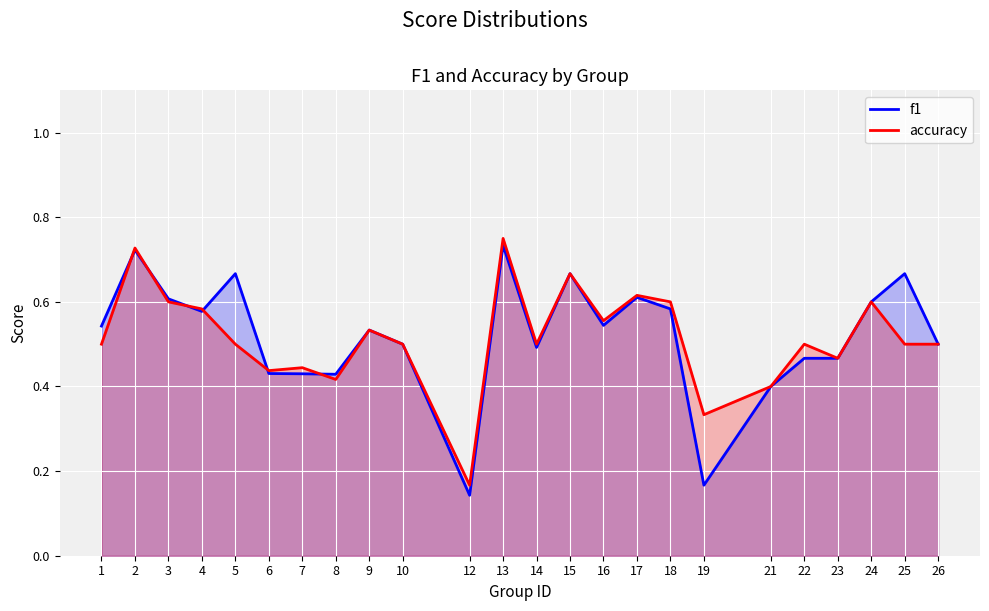

Which series has the largest total across all categories?

f1